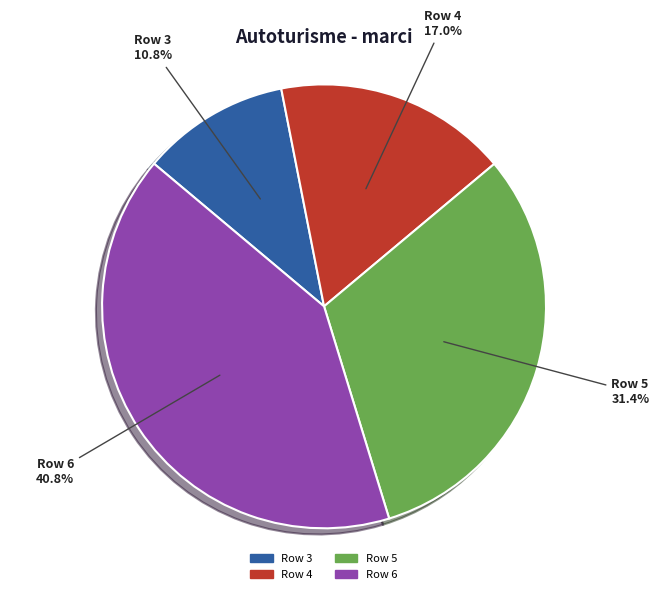

To the nearest percent, what is the combined percentage of Row 3 and Row 4?

28%